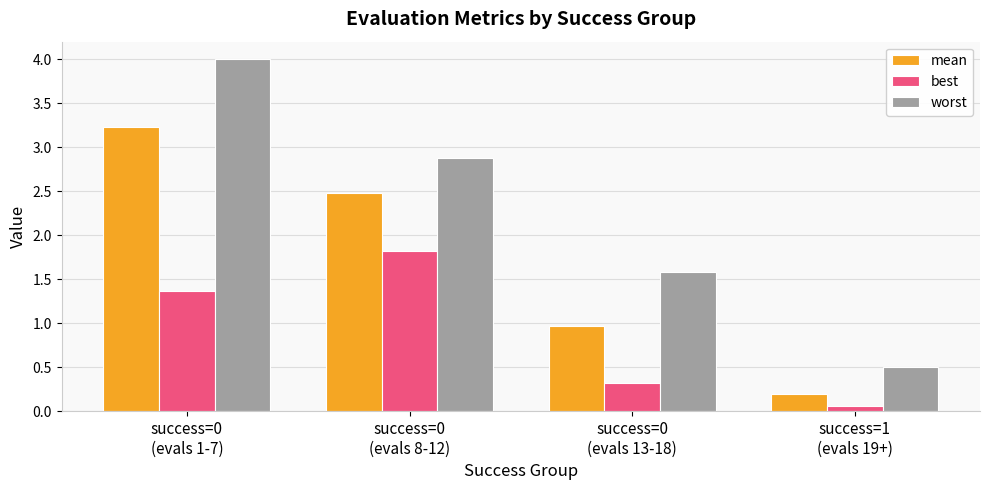

What is the total value across all series at success=0
(evals 1-7)?

8.6